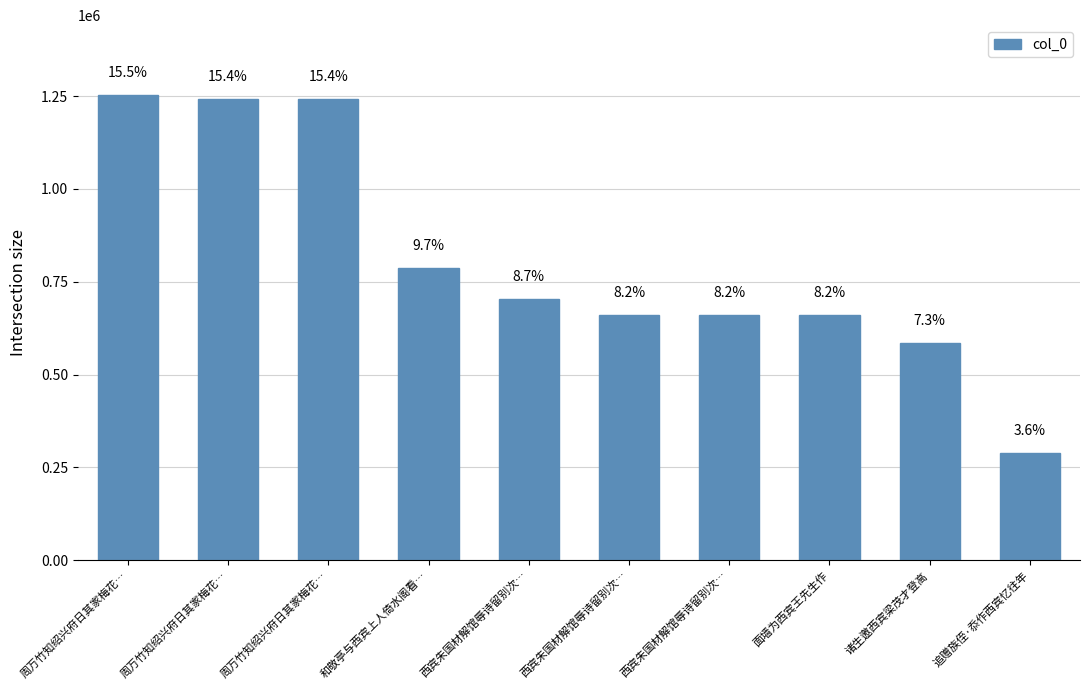

What is the value of the 3rd bar from the left?

1253258